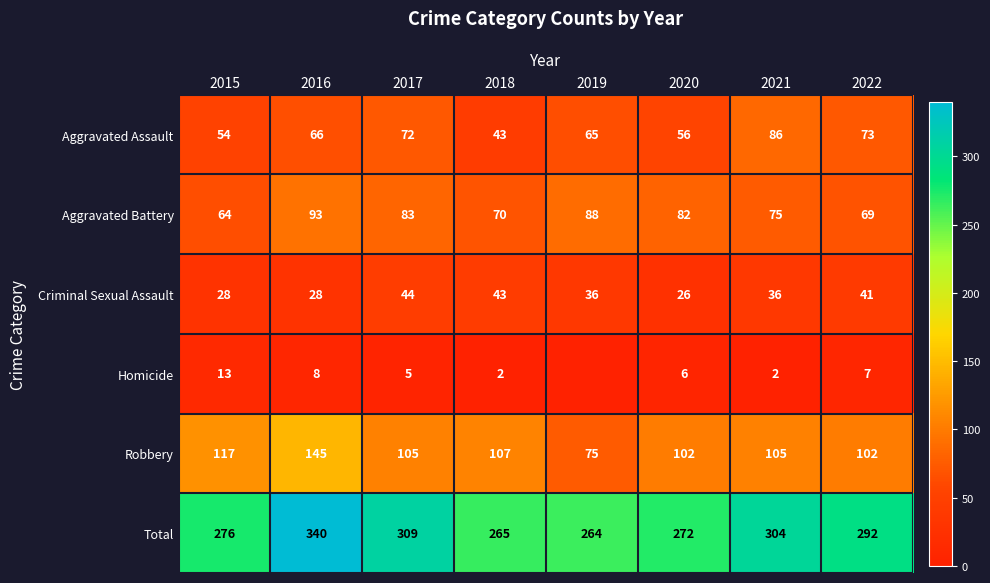

Rank the series by their maximum value, from lowest to highest.

Homicide, Criminal Sexual Assault, Aggravated Assault, Aggravated Battery, Robbery, Total